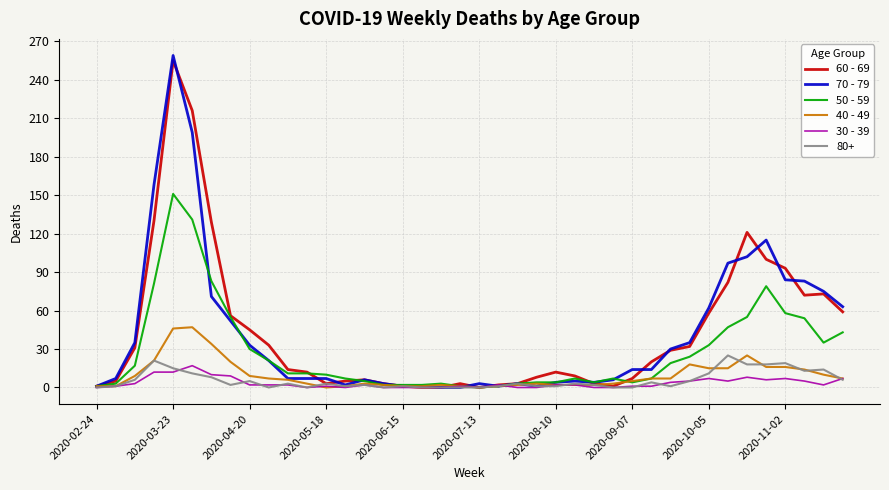

What is the maximum value shown in the chart?

259